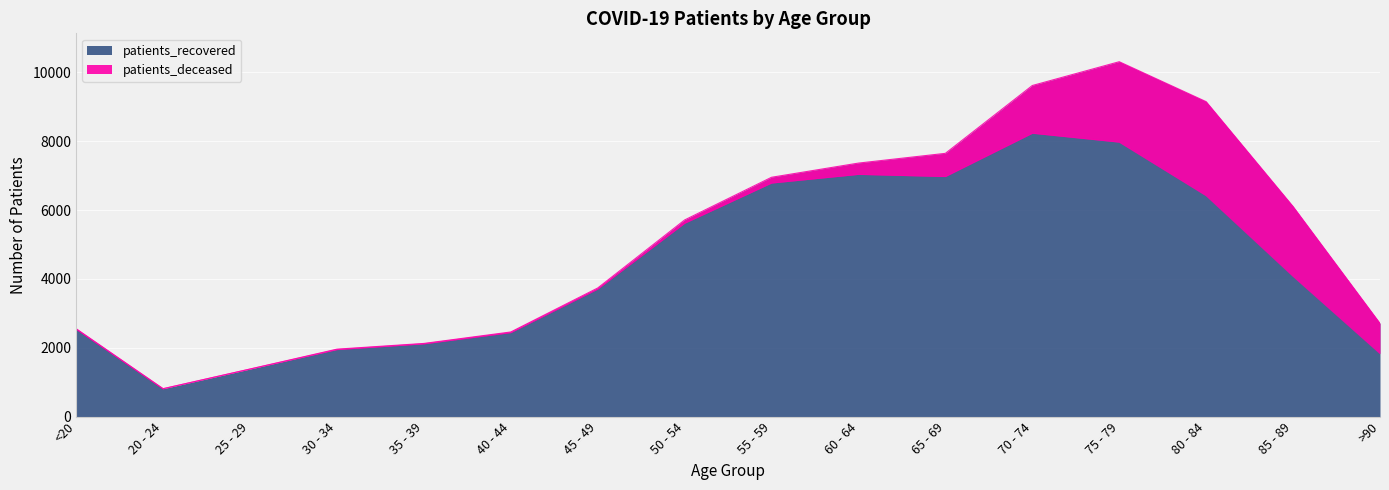

What is the label of the 11th point from the left?

65 - 69